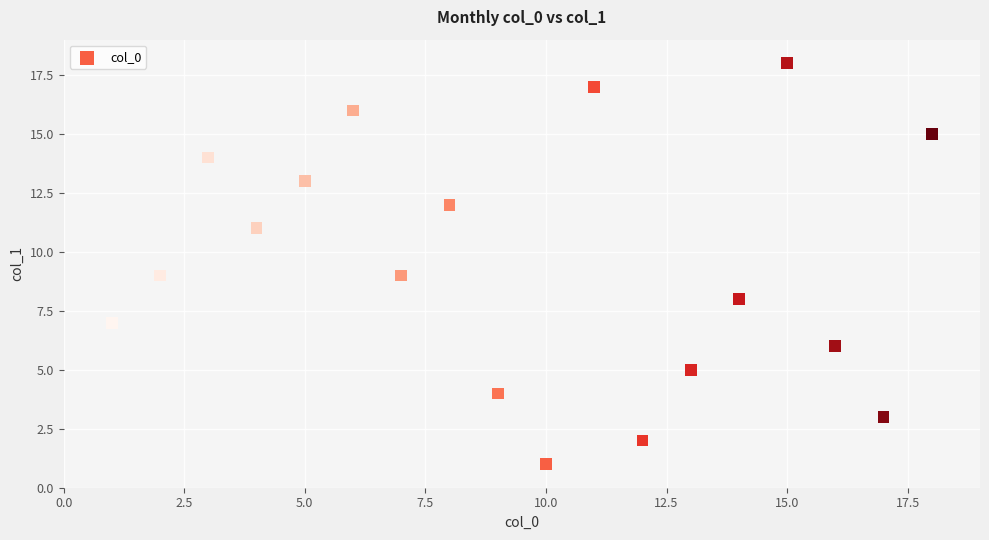

What is the range of Y values (max minus min)?

17